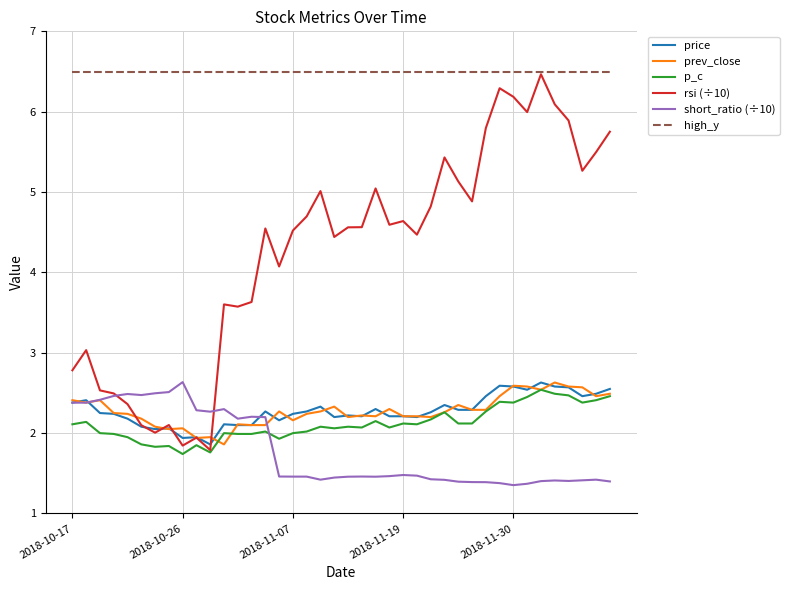

True or false: price and high_y intersect in this chart.

False